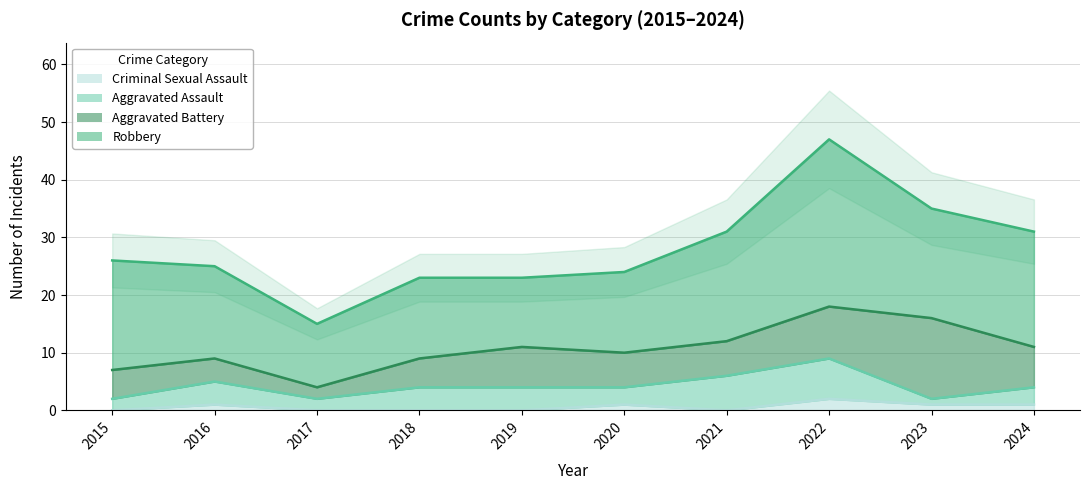

List the series in order of their peak value, lowest first.

Criminal Sexual Assault, Aggravated Assault, Aggravated Battery, Robbery